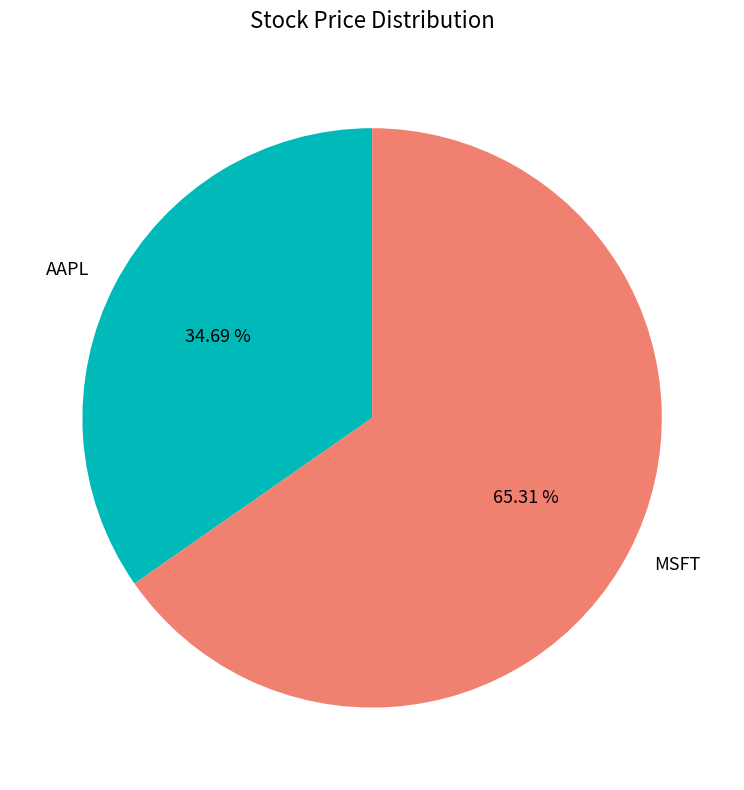

Does AAPL represent more than half of the total?

No